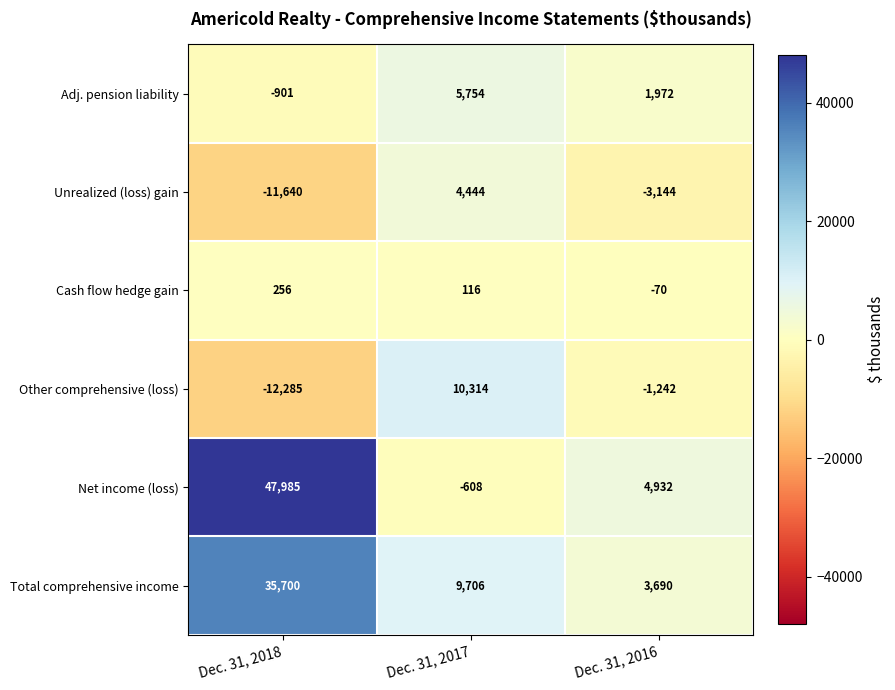

What is the sum of the Net income (loss) values at Dec. 31, 2016 and Dec. 31, 2017?

4324